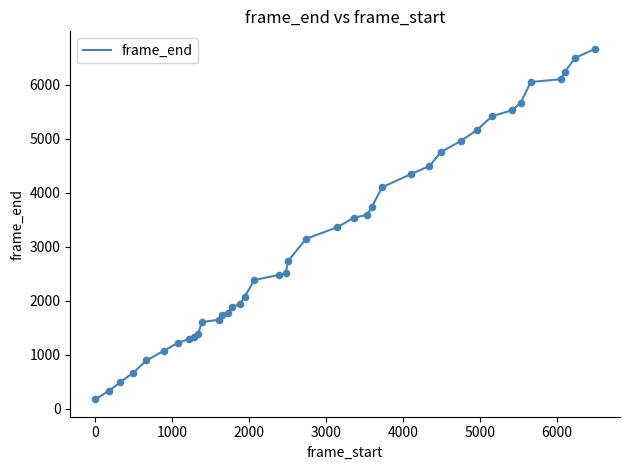

What is the maximum value shown in the chart?

6661